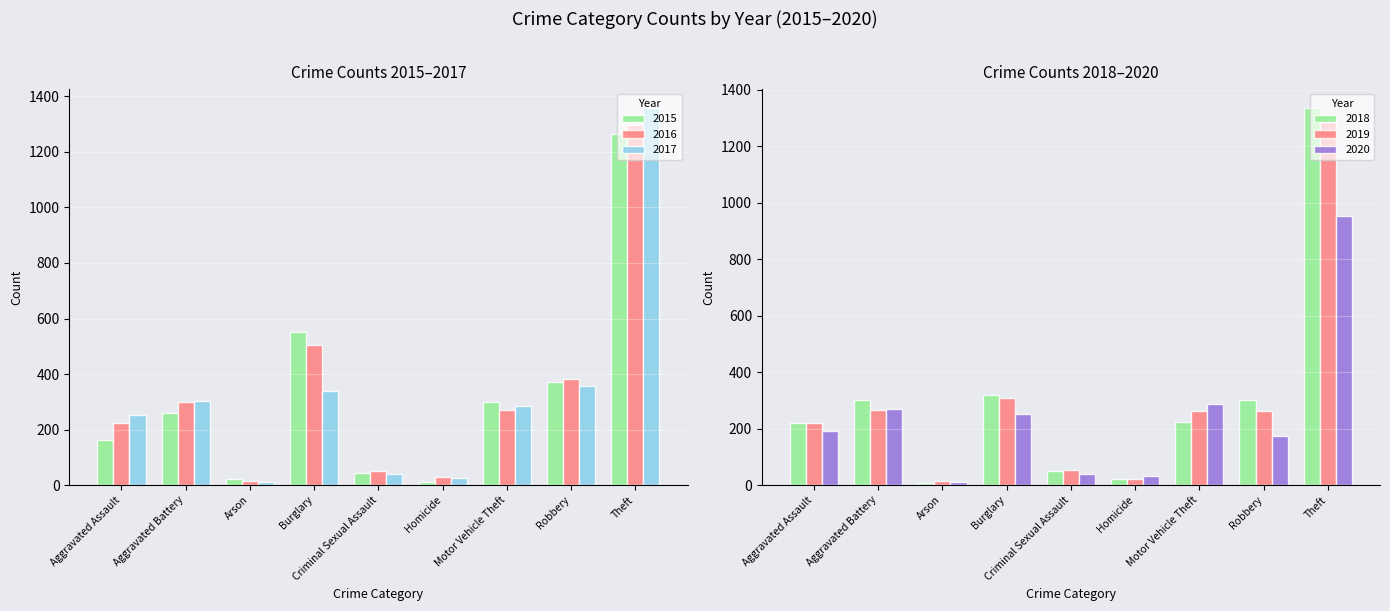

Which series changed the most between Motor Vehicle Theft and Robbery?

2020